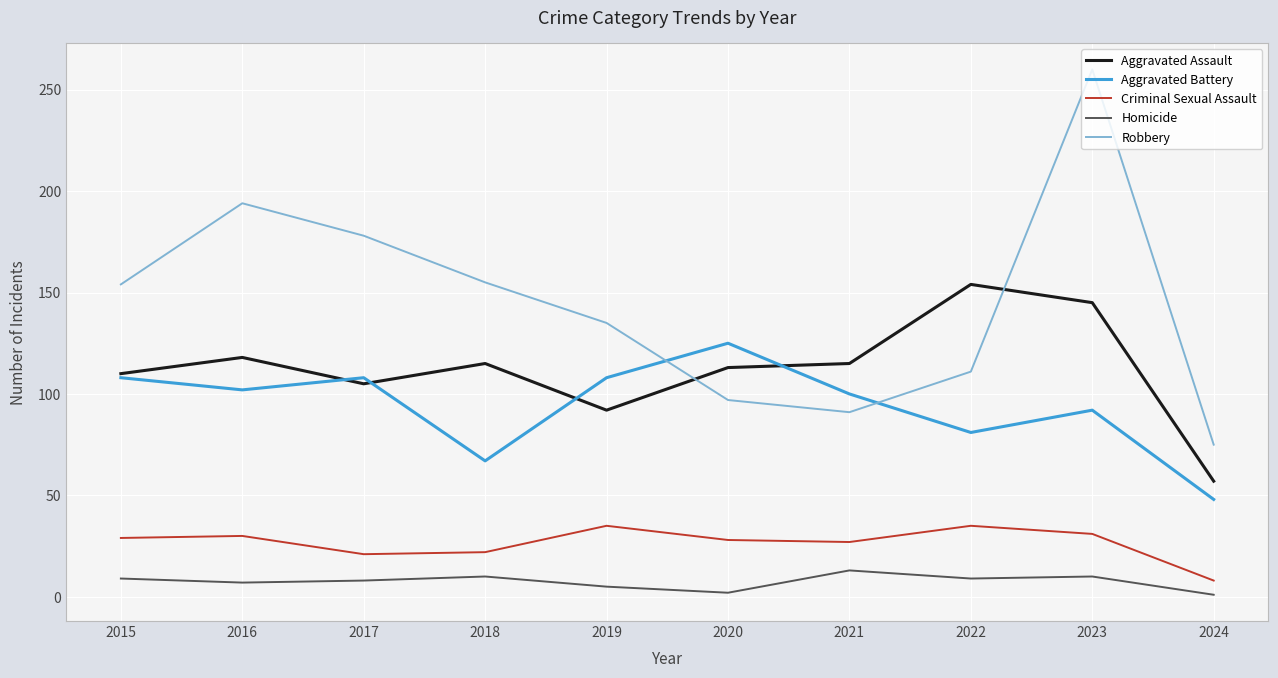

What are all the series names shown in the legend?

Aggravated Assault, Aggravated Battery, Criminal Sexual Assault, Homicide, Robbery